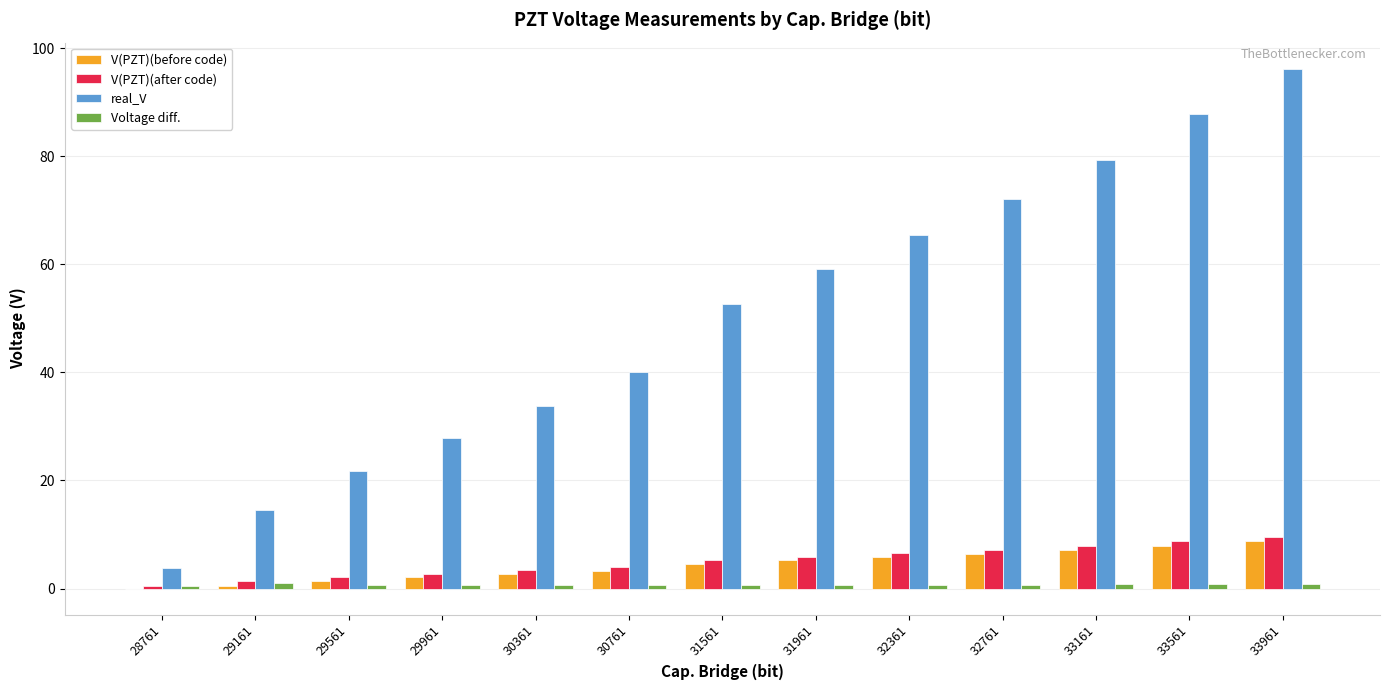

How many groups of bars are there?

13